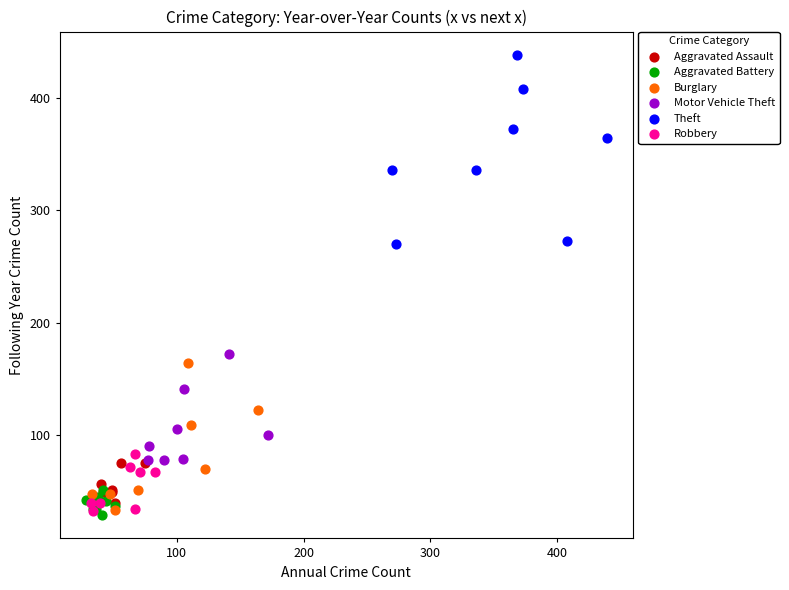

Which series contains the highest Y value?

Theft